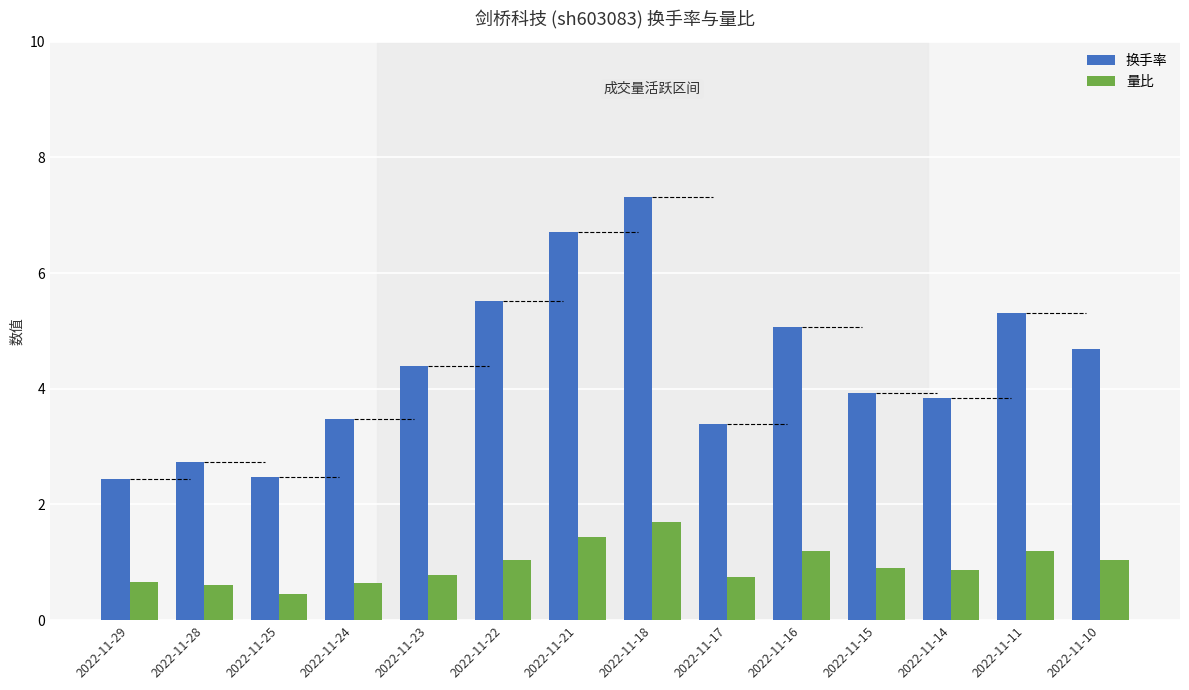

What is the value of the 量比 bar at the 4th from the left?

0.6